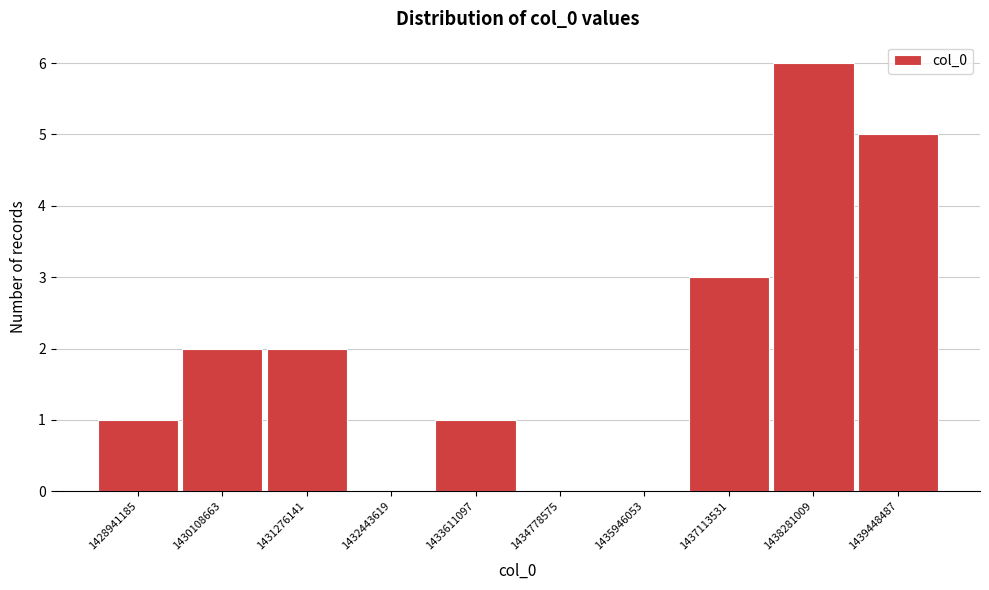

Reading left to right, transcribe all the data shown in this chart.

1428941185=1	1430108663=2	1431276141=2	1432443619=0	1433611097=1	1434778575=0	1435946053=0	1437113531=3	1438281009=6	1439448487=5